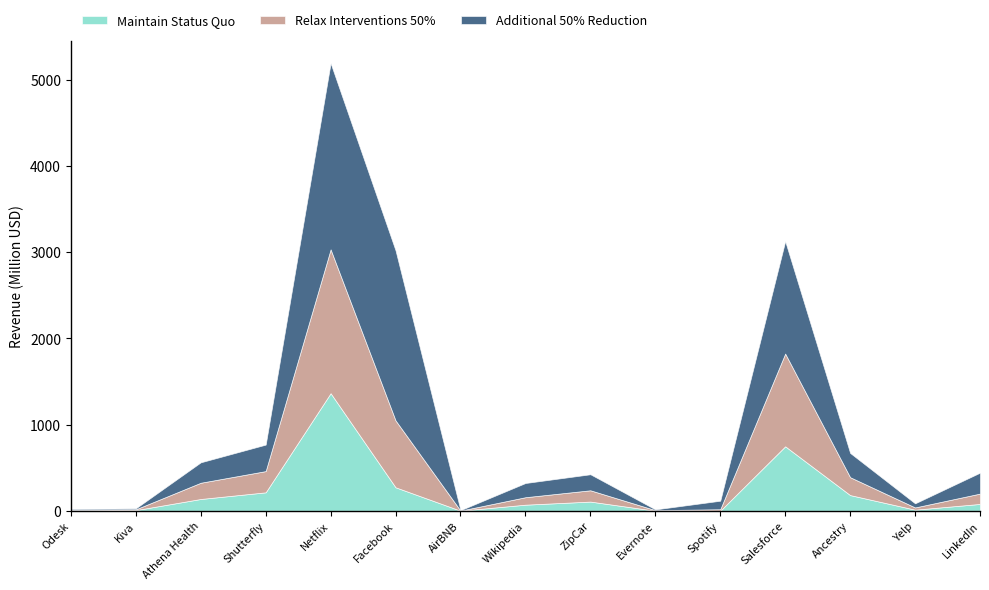

List the labels in order of Relax Interventions 50% value, largest first.

Netflix, Salesforce, Facebook, Shutterfly, Ancestry, Athena Health, ZipCar, LinkedIn, Wikipedia, Yelp, Spotify, Kiva, Evernote, Odesk, AirBNB